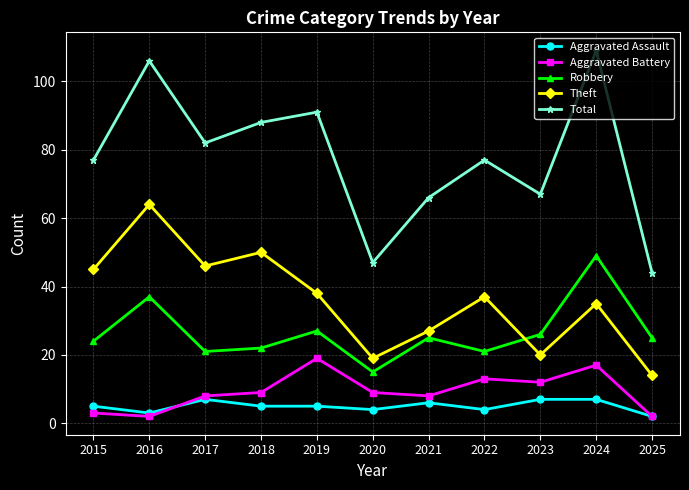

What is the sum of all Aggravated Assault values?

55